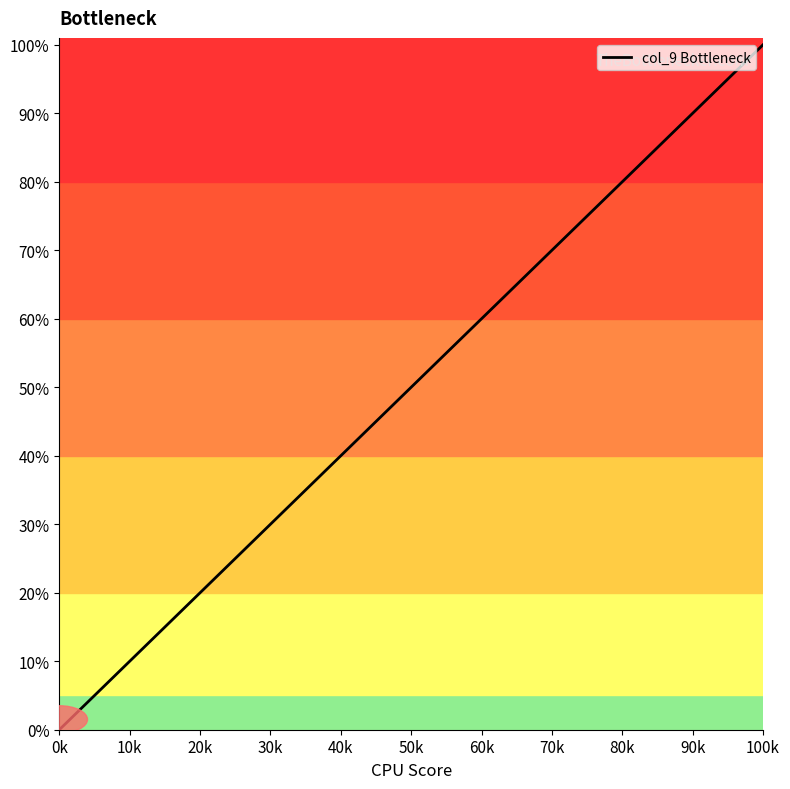

True or false: the data has more than 2 interior local peaks.

False